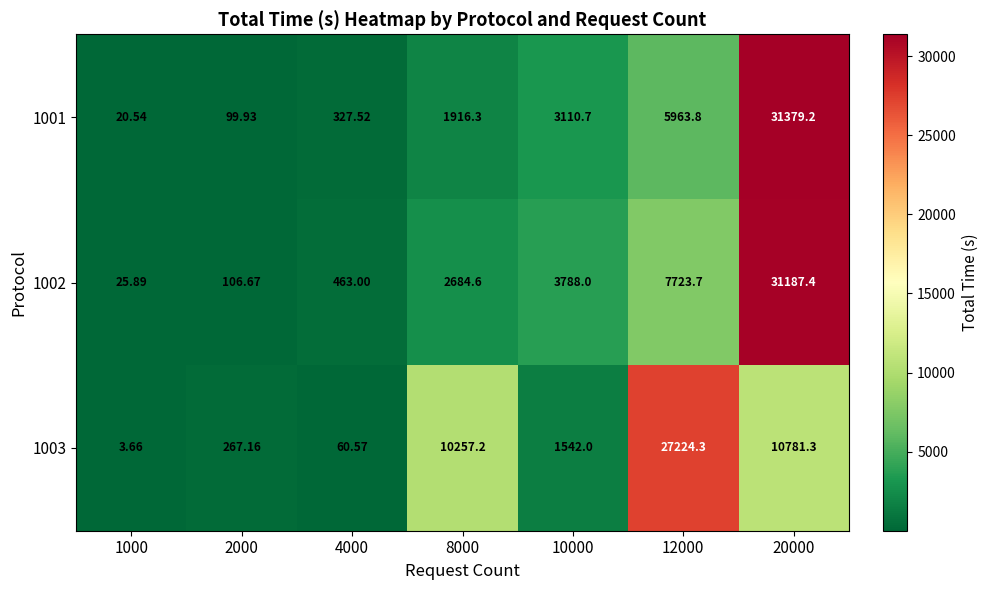

Is the value of 1003 at 1000 greater than the value of 1002 at 4000?

No